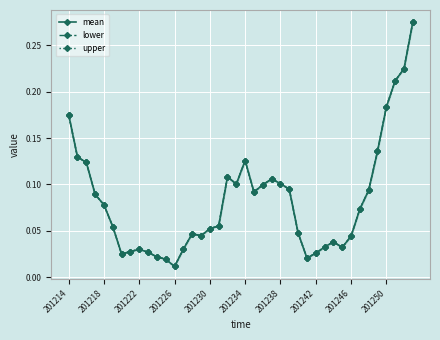

What is the total value across all series at 14?

0.1